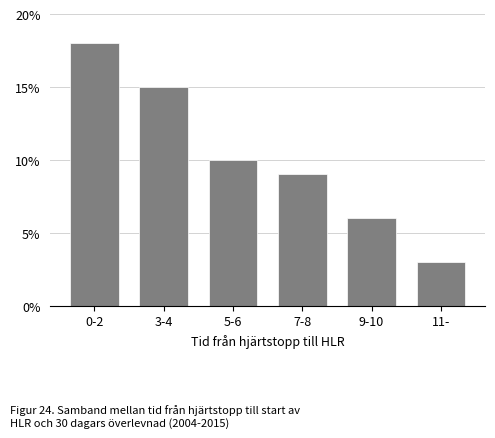

Reading left to right, list all the values displayed in this chart.

0-2=18	3-4=15	5-6=10	7-8=9	9-10=6	11-=3